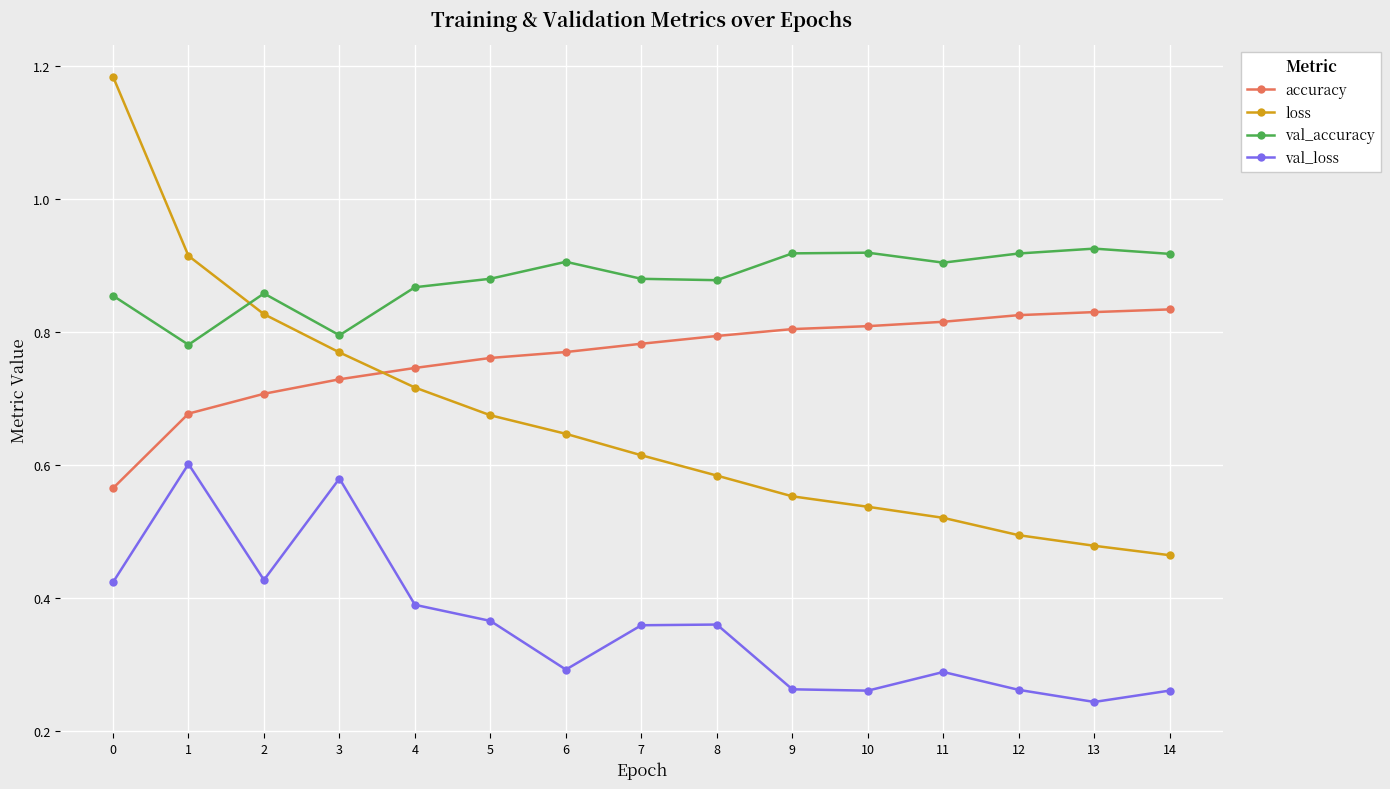

Between which two adjacent categories do loss and val_accuracy first intersect?

1 and 2